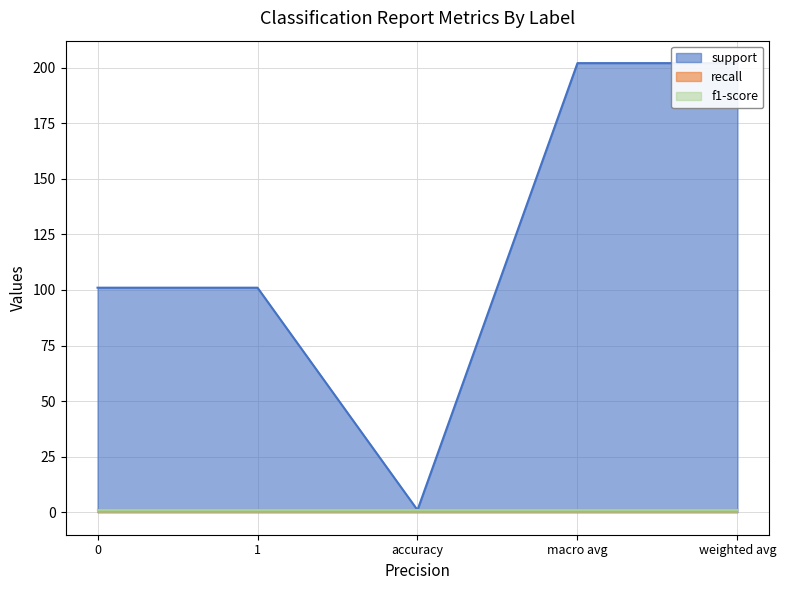

Rank the series at macro avg from highest to lowest value.

support, recall, f1-score